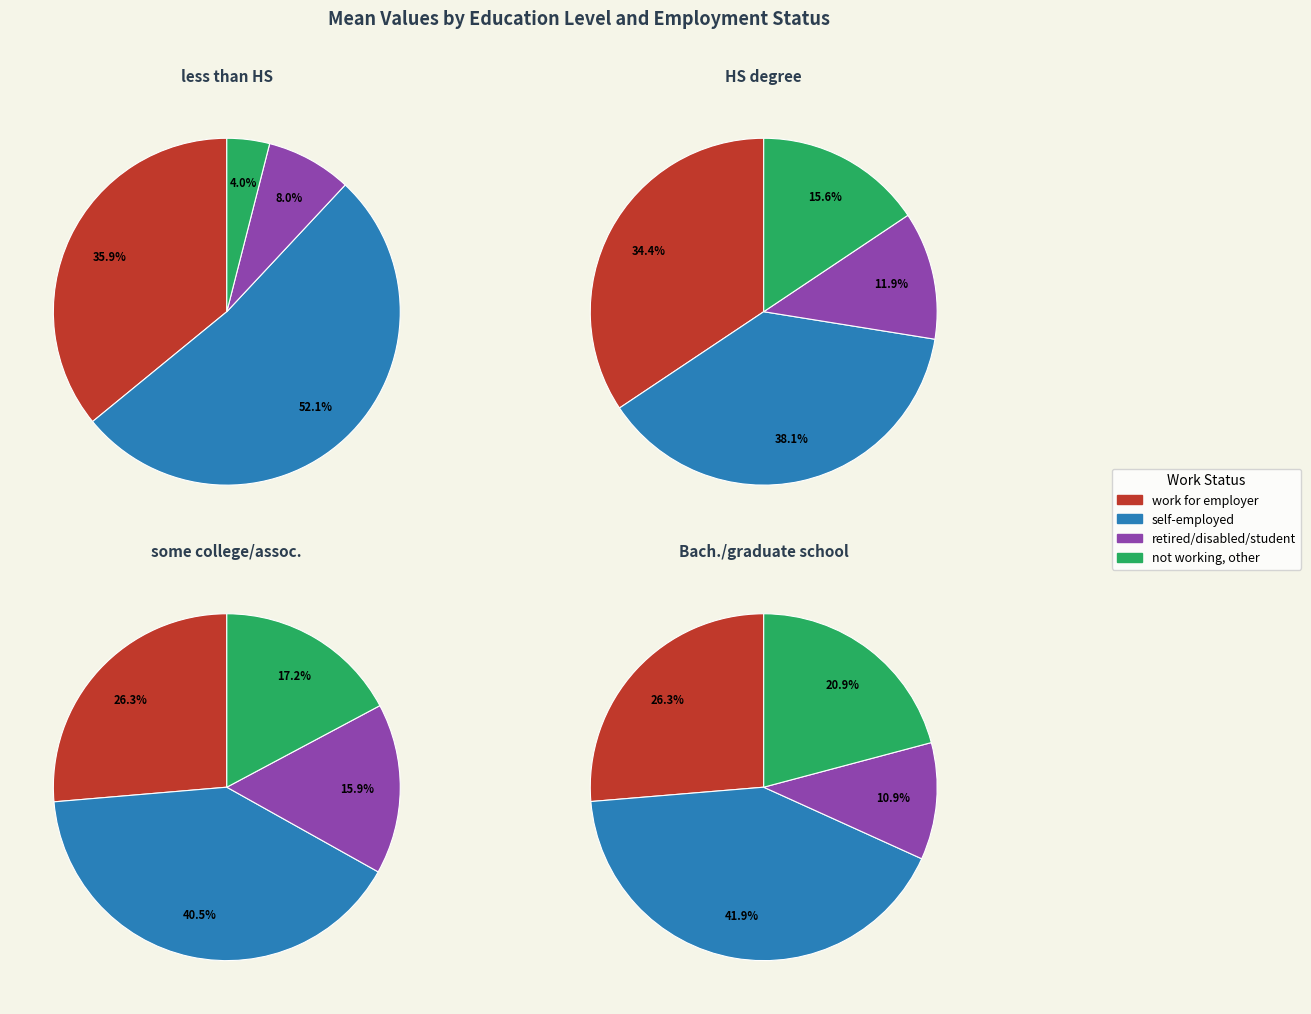

How many segments does this pie chart have?

4